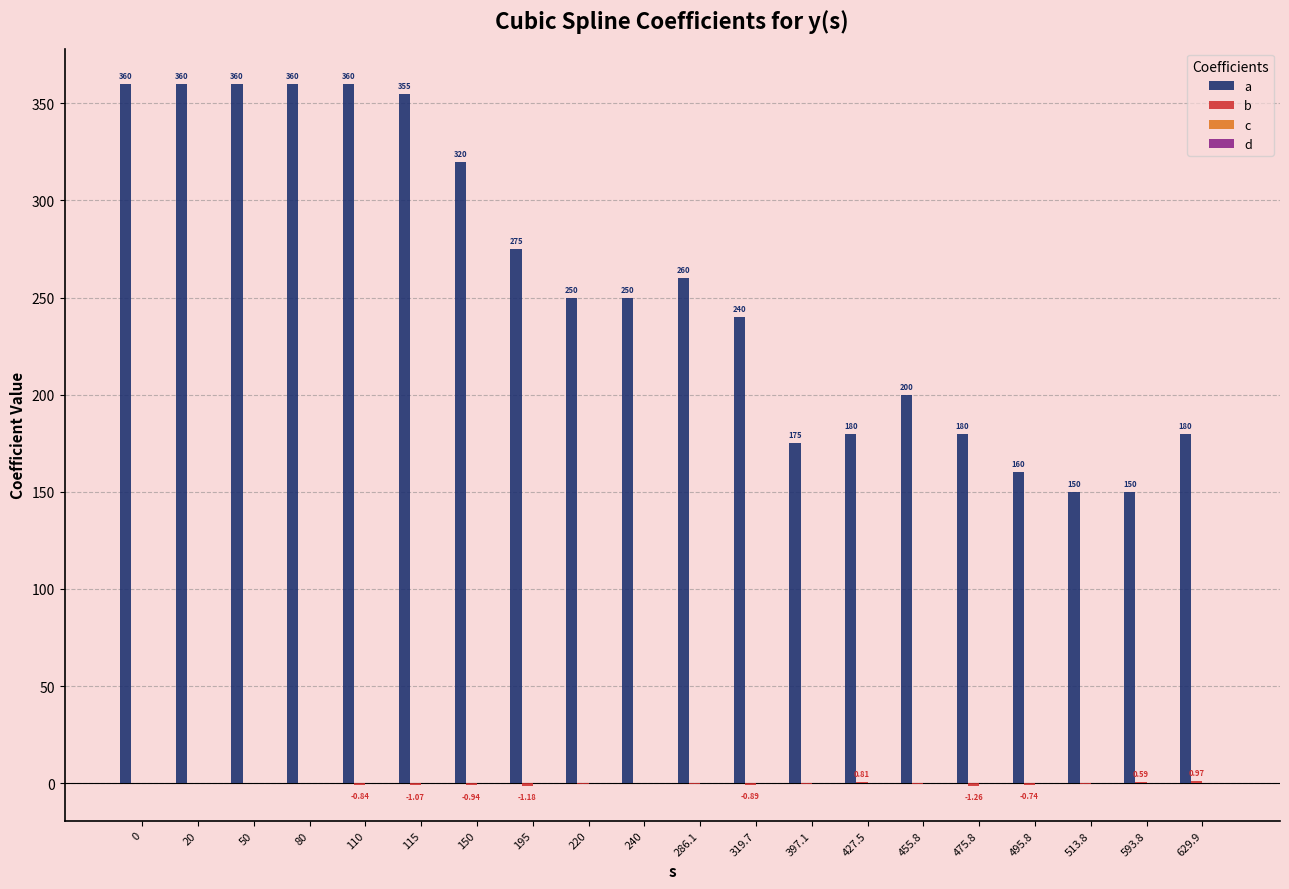

What is the sum of all a values?

5125.0